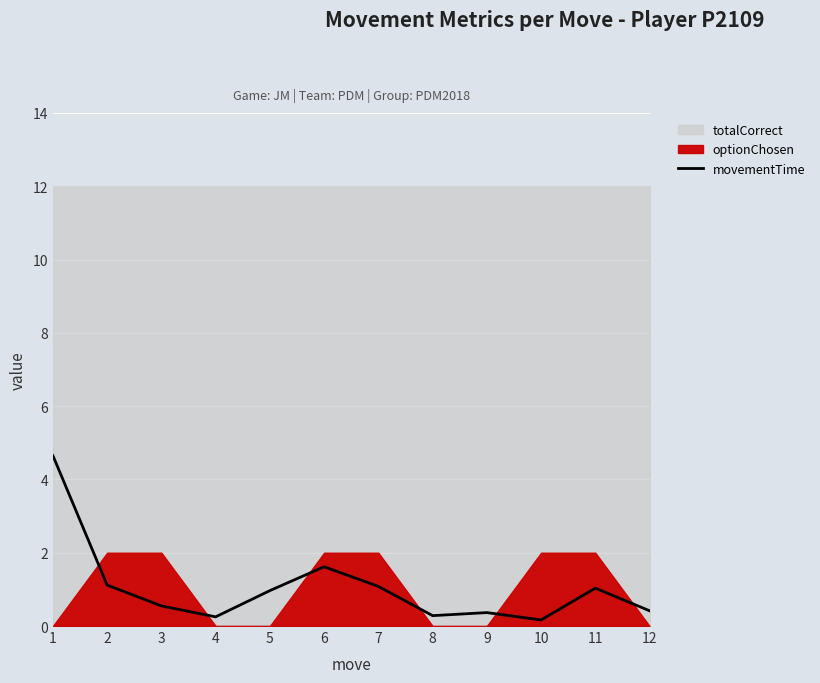

Reading left to right, extract all data points from this chart.

1=4.6	2=1.1	3=0.5	4=0.3	5=1.0	6=1.6	7=1.1	8=0.3	9=0.4	10=0.2	11=1.0	12=0.4